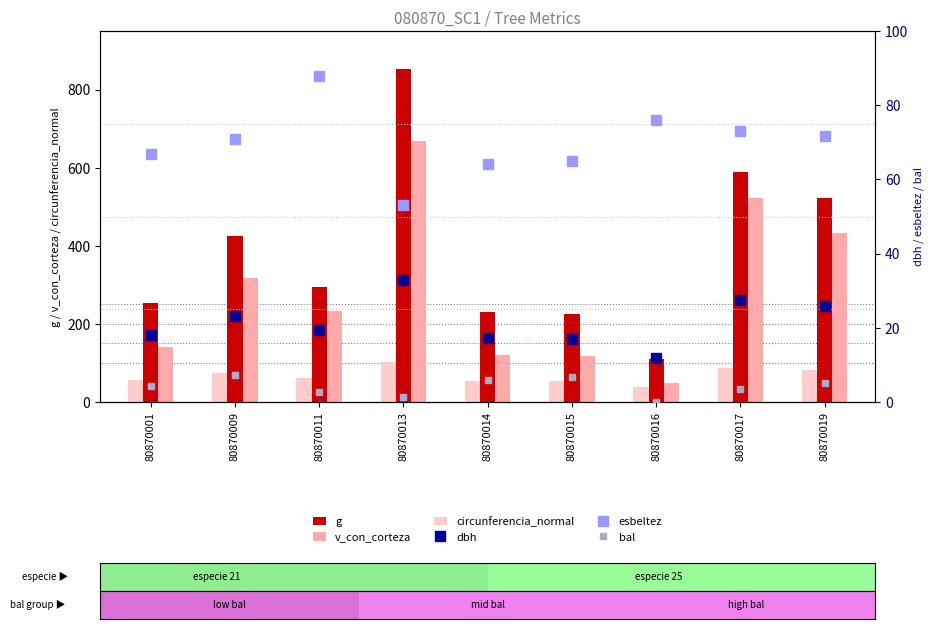

Count the number of data series in this chart.

6